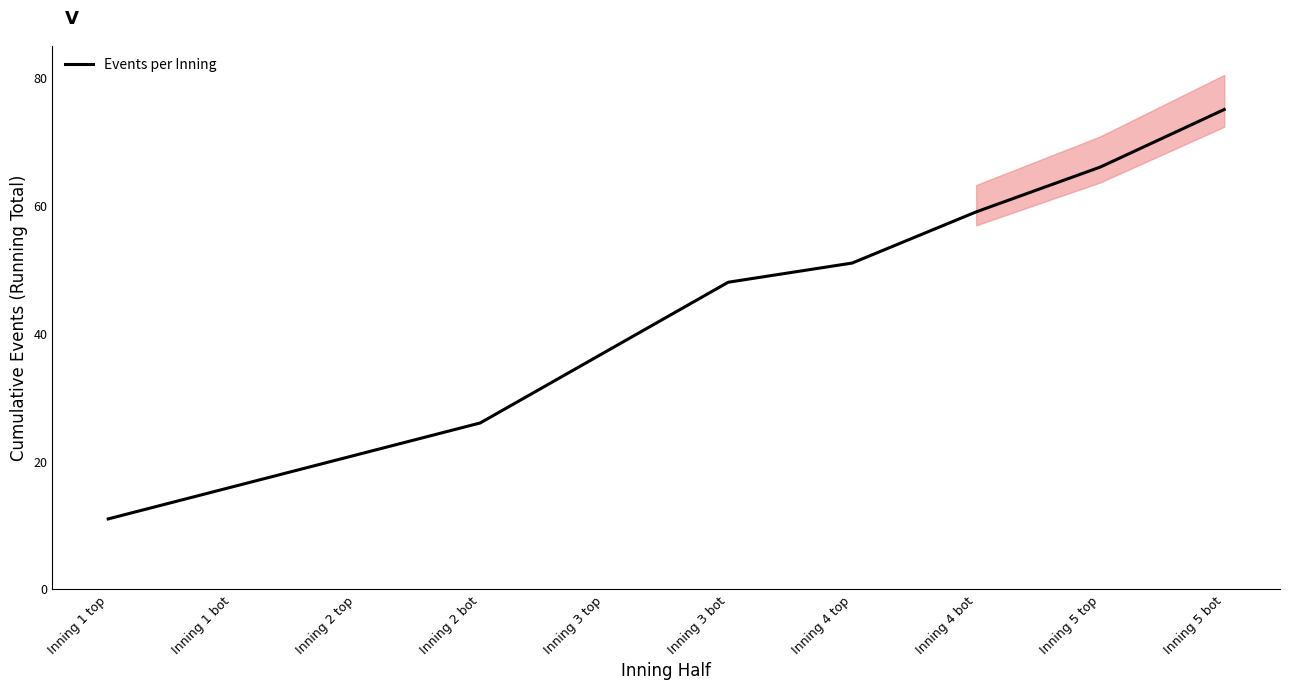

Which label corresponds to the largest value in the chart?

Inning 5 bot